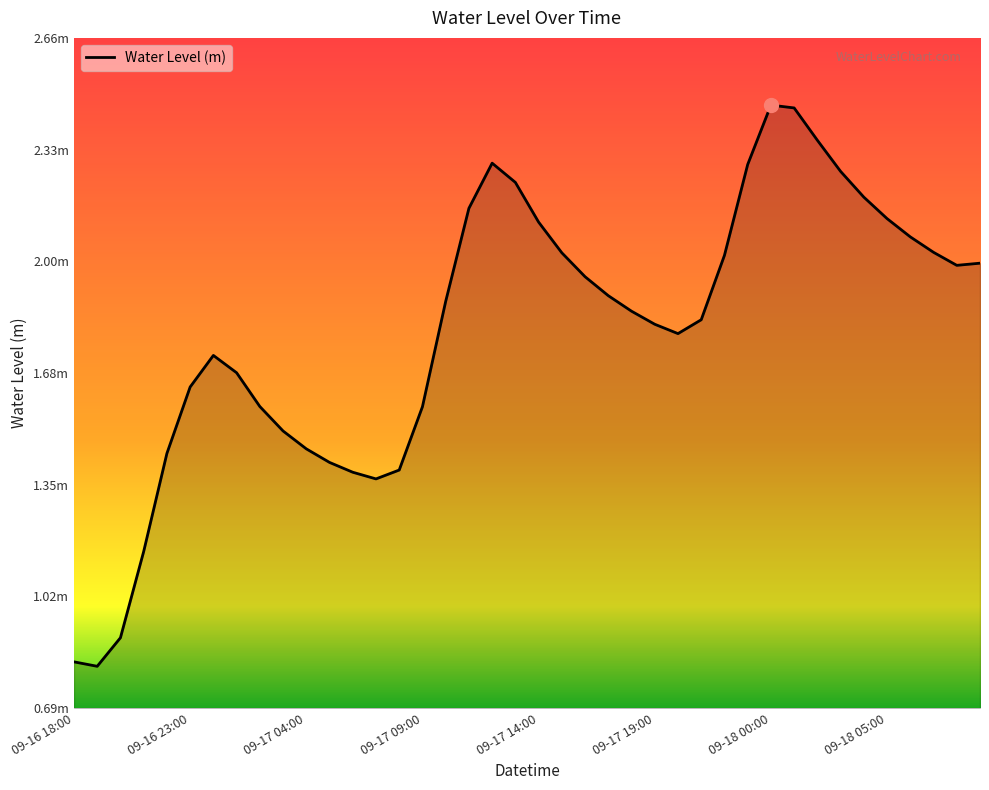

Rank the categories by value from highest to lowest.

2024-09-18 00:00, 2024-09-18 01:00, 2024-09-18 02:00, 2024-09-17 12:00, 2024-09-17 23:00, 2024-09-18 03:00, 2024-09-17 13:00, 2024-09-18 04:00, 2024-09-17 11:00, 2024-09-18 05:00, 2024-09-17 14:00, 2024-09-18 06:00, 2024-09-18 07:00, 2024-09-17 15:00, 2024-09-17 22:00, 2024-09-18 09:00, 2024-09-18 08:00, 2024-09-17 16:00, 2024-09-17 17:00, 2024-09-17 10:00, 2024-09-17 18:00, 2024-09-17 21:00, 2024-09-17 19:00, 2024-09-17 20:00, 2024-09-17 00:00, 2024-09-17 01:00, 2024-09-16 23:00, 2024-09-17 02:00, 2024-09-17 09:00, 2024-09-17 03:00, 2024-09-17 04:00, 2024-09-16 22:00, 2024-09-17 05:00, 2024-09-17 08:00, 2024-09-17 06:00, 2024-09-17 07:00, 2024-09-16 21:00, 2024-09-16 20:00, 2024-09-16 18:00, 2024-09-16 19:00